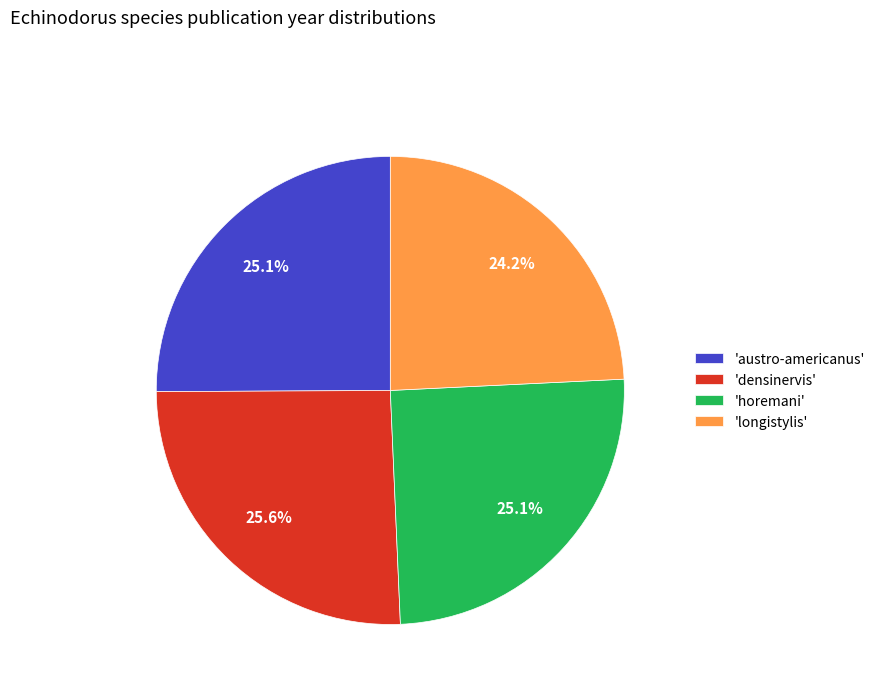

What is the largest slice in the pie chart?

'densinervis'